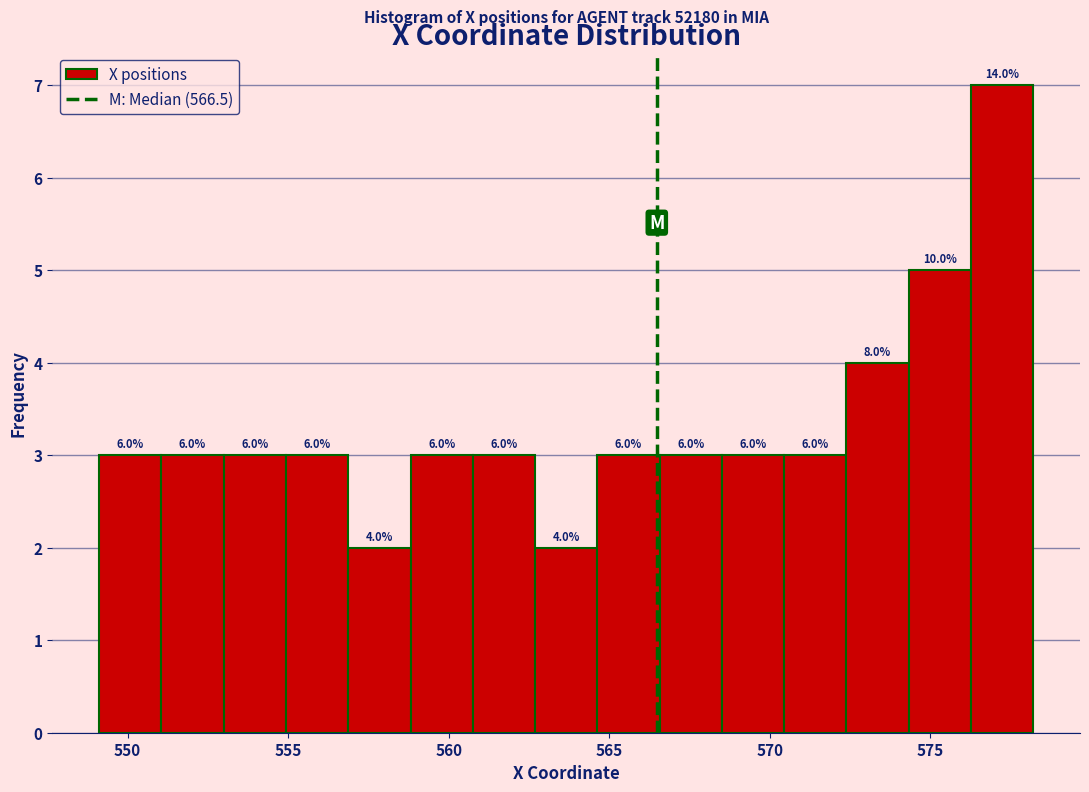

Read against the x-axis, roughly where is the centre of the tallest bar?

577.0